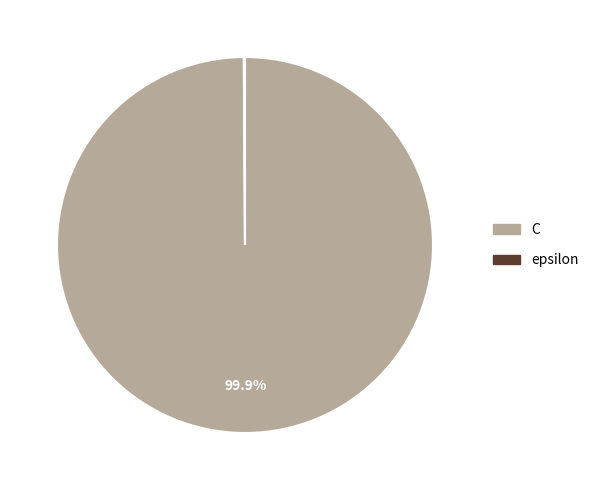

Is there a majority slice in this chart?

Yes